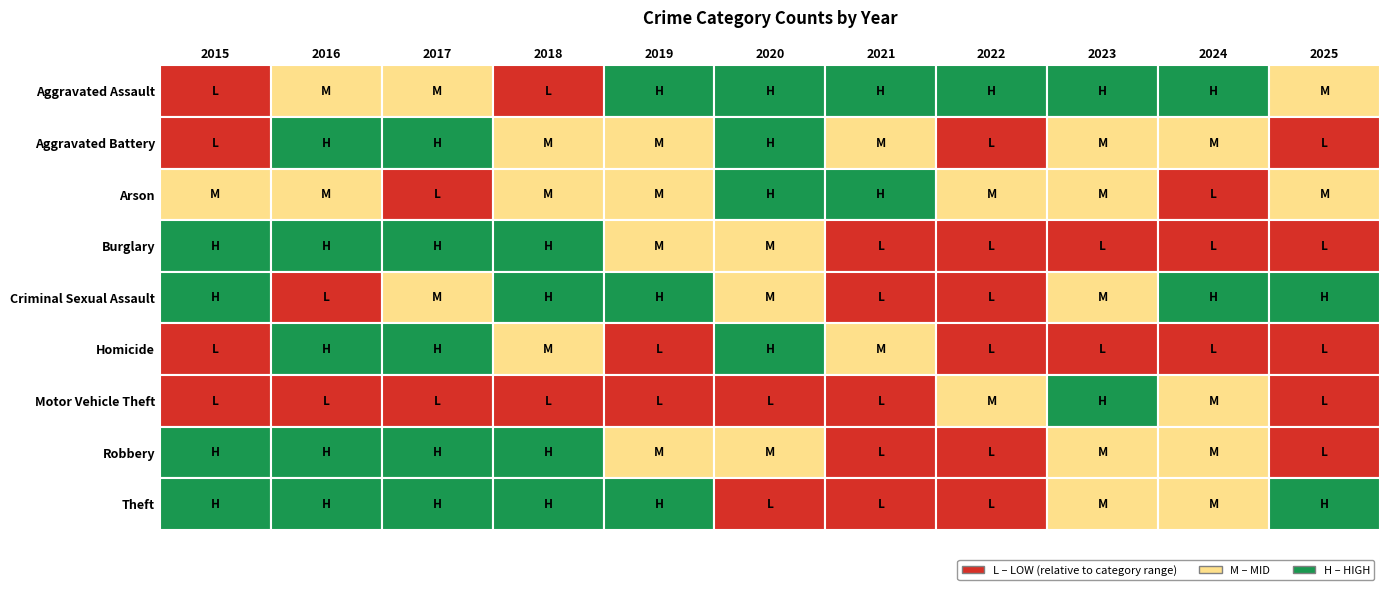

At which category does the chart reach its minimum across all series?

2024